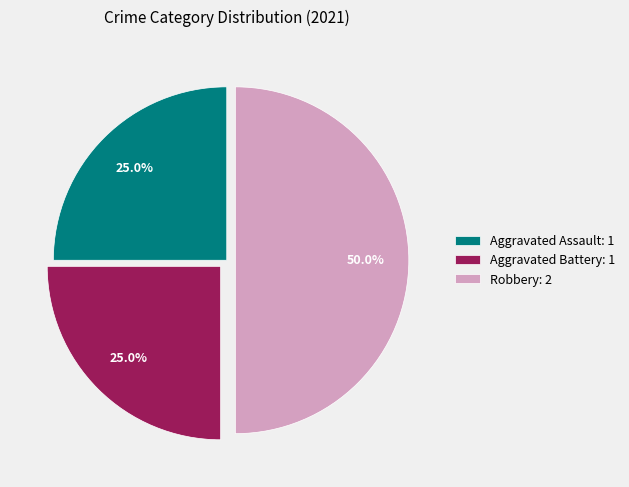

Is Aggravated Battery: 1 the majority of the pie?

No